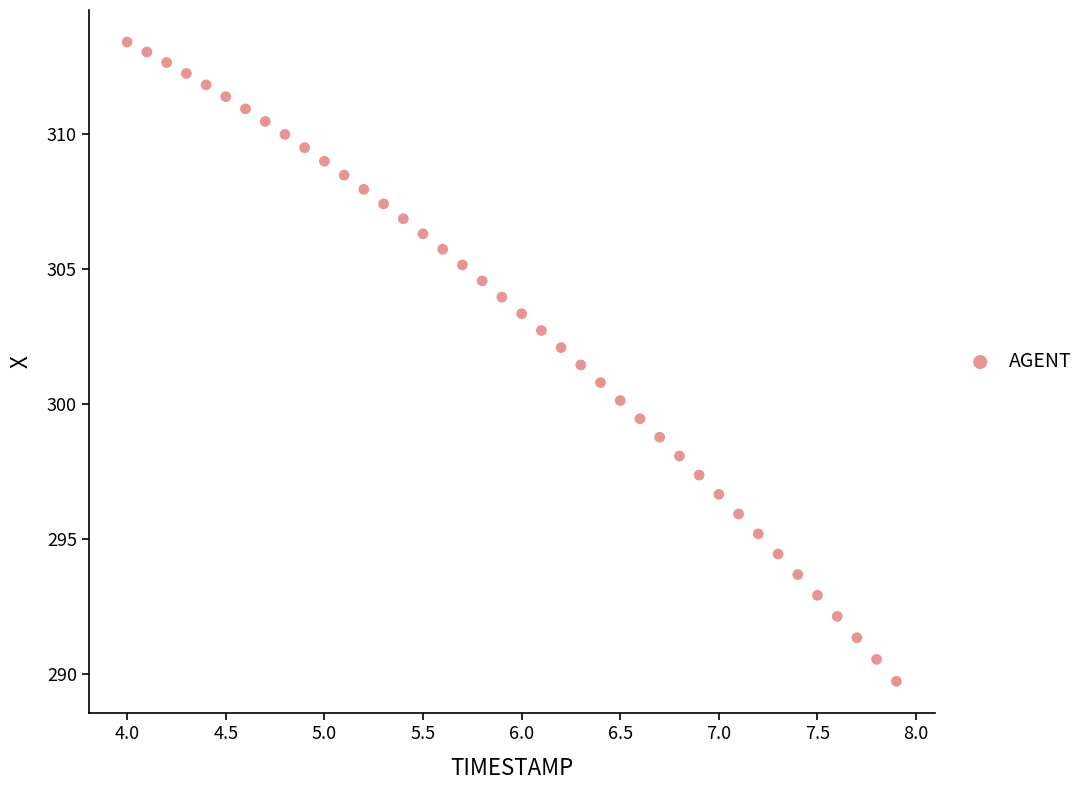

What is the range of X values (max minus min)?

3.9